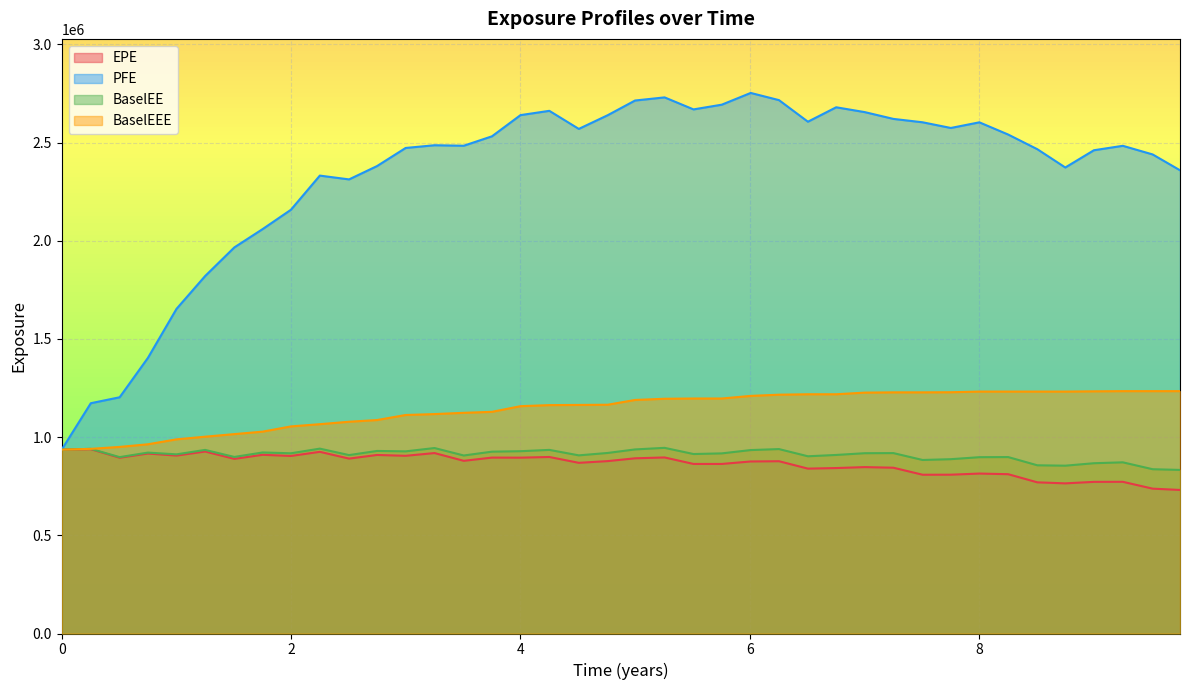

Which series has the largest total across all categories?

PFE